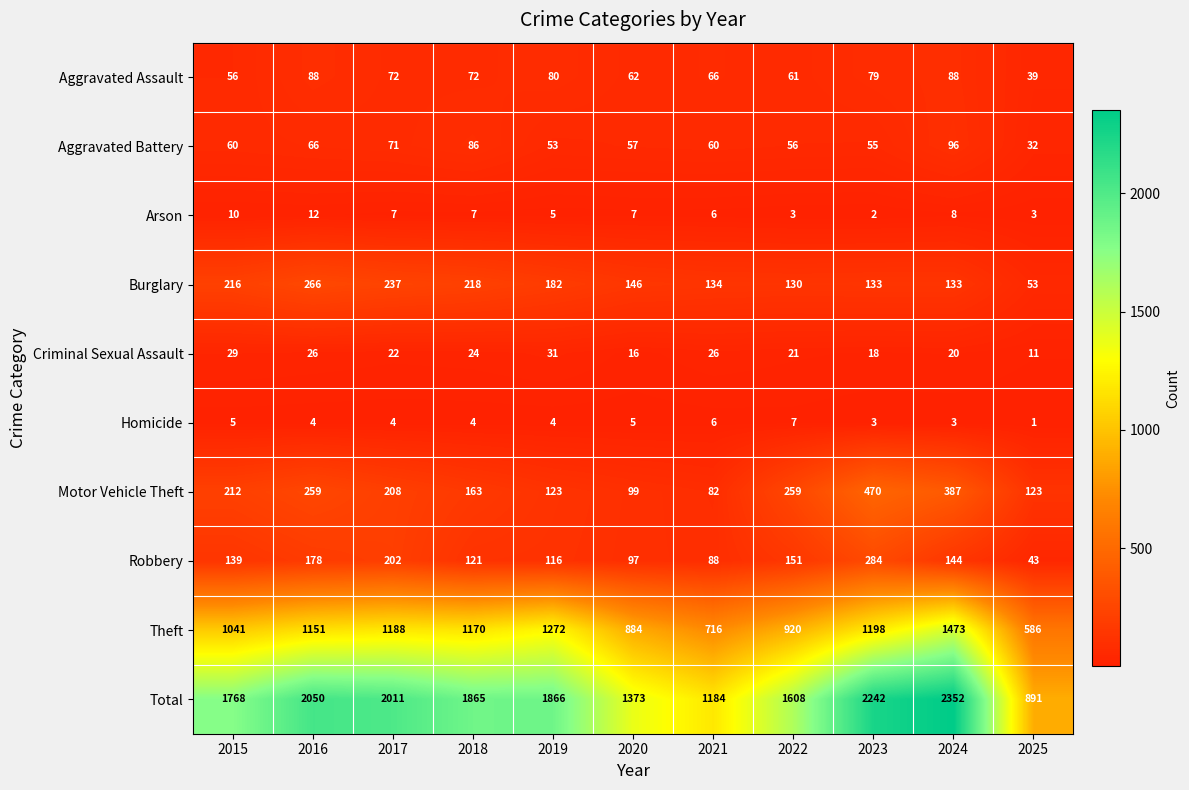

At 2015, list the series in order from largest to smallest.

Total, Theft, Burglary, Motor Vehicle Theft, Robbery, Aggravated Battery, Aggravated Assault, Criminal Sexual Assault, Arson, Homicide